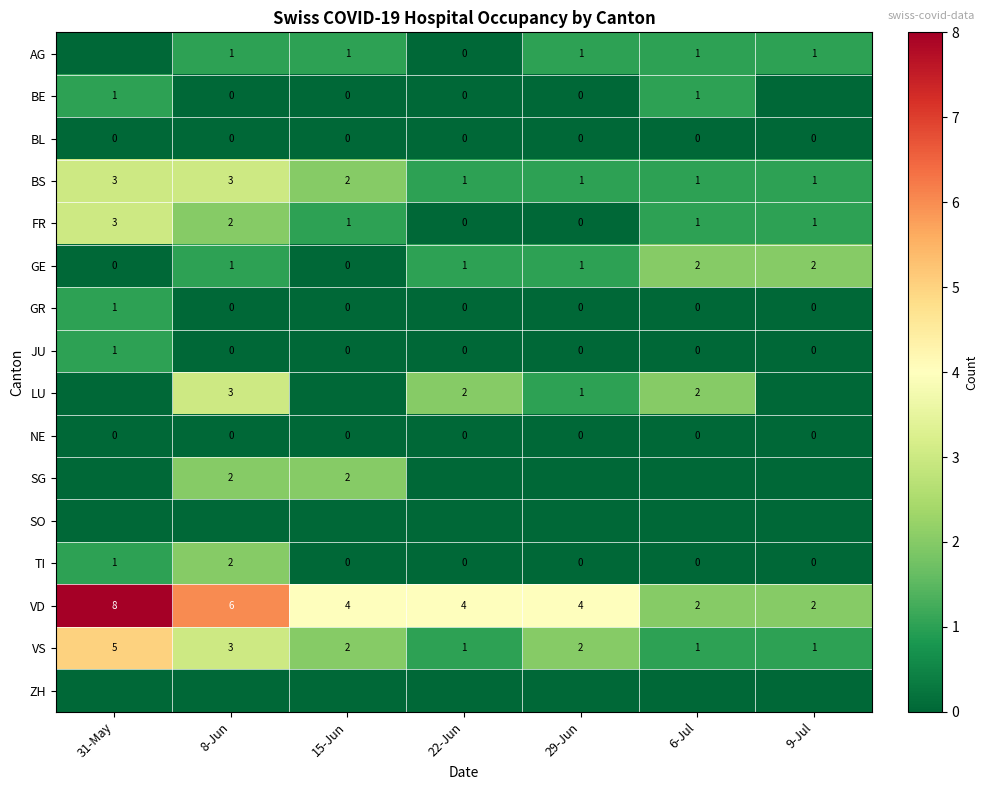

Which has a higher value, 9-Jul or 6-Jul?

9-Jul